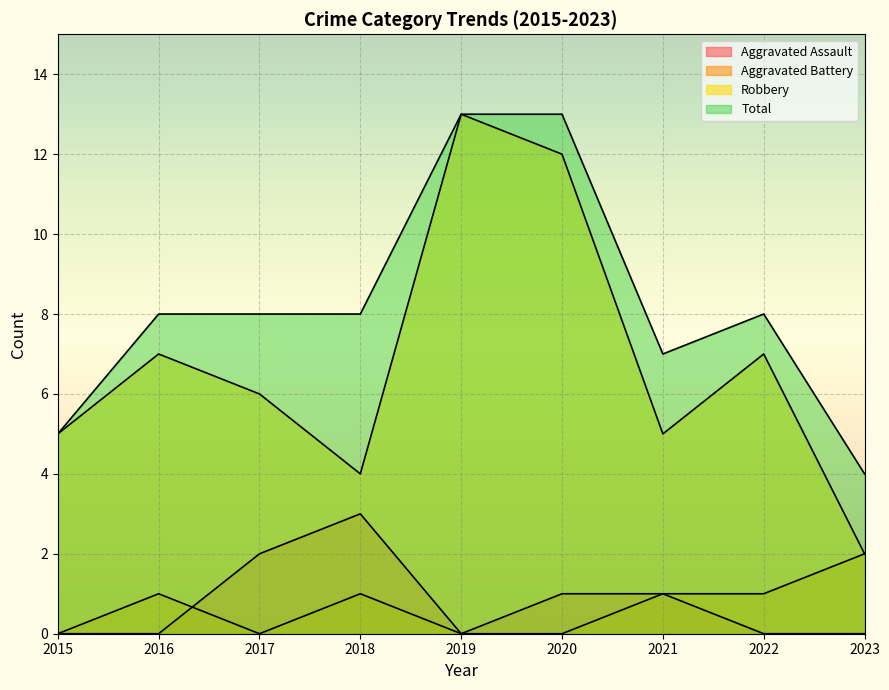

True or false: Aggravated Assault has a value of 1 at 2019.

False